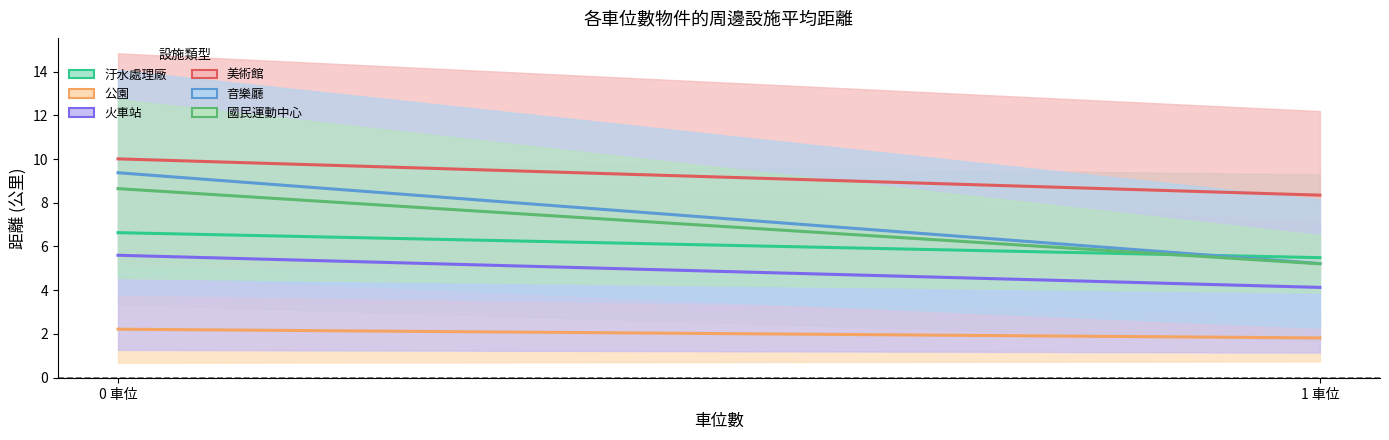

What is the average value of the 國民運動中心 series?

6.9